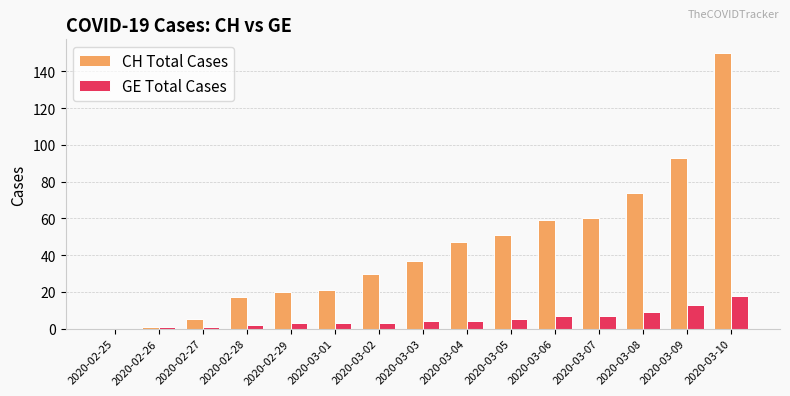

Which series changed the most between 2020-02-28 and 2020-03-05?

CH Total Cases